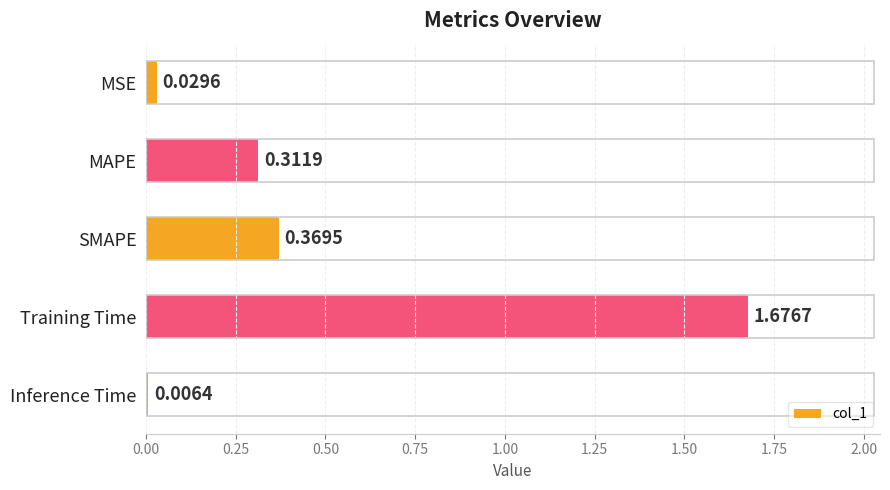

Which label corresponds to the smallest value in the chart?

Inference Time